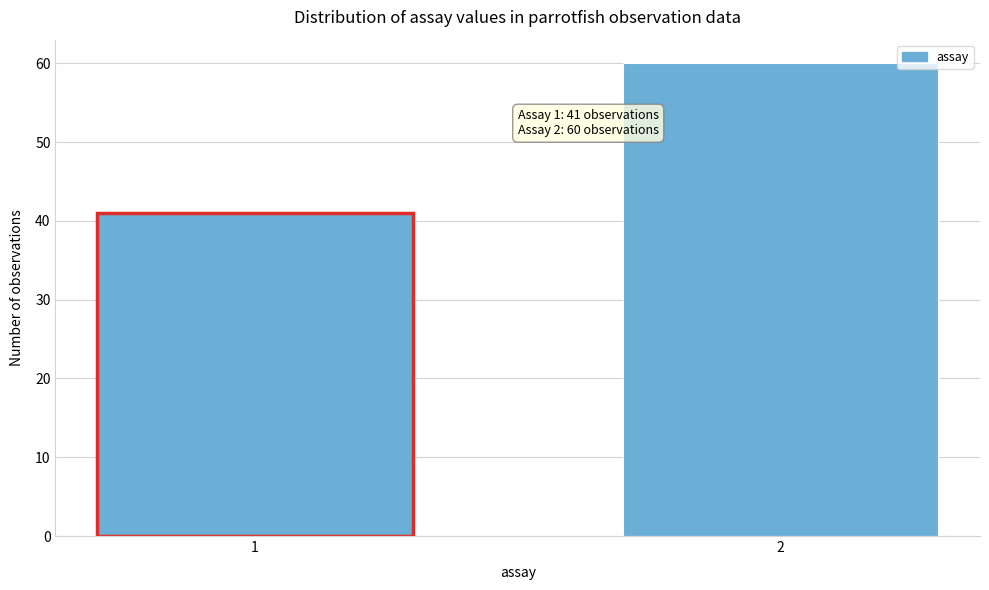

Reading right to left, list all the values displayed in this chart.

60	41